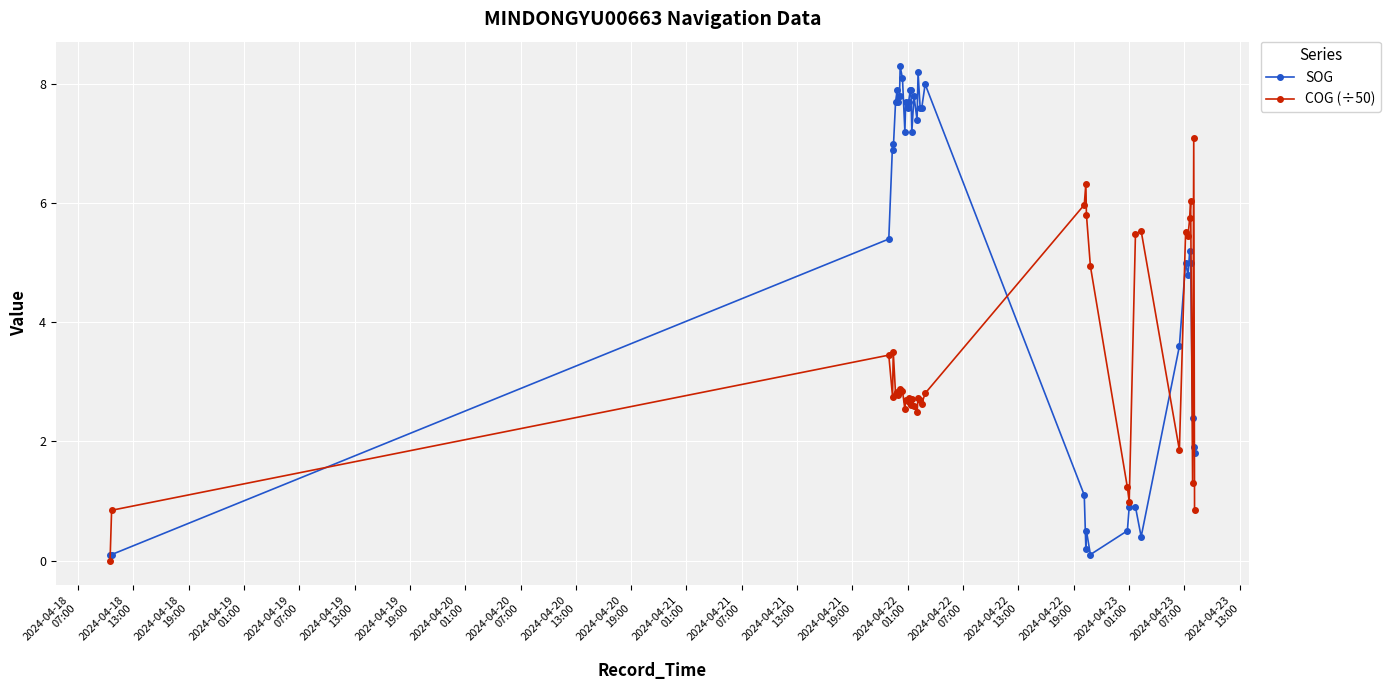

What is the highest value of the SOG series?

8.3